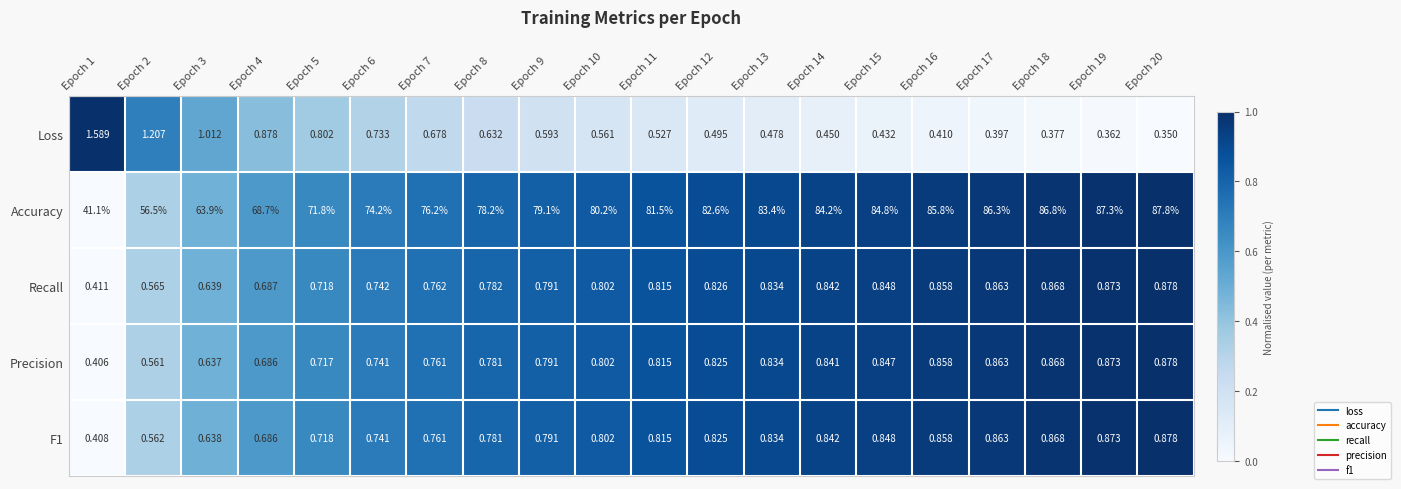

Between Epoch 8 and Epoch 16, which series saw the biggest shift?

Accuracy